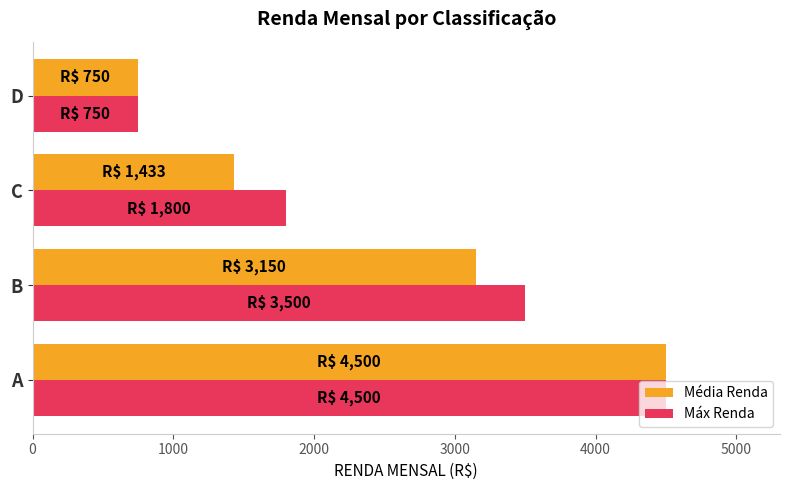

Which label corresponds to the smallest value in the chart?

D